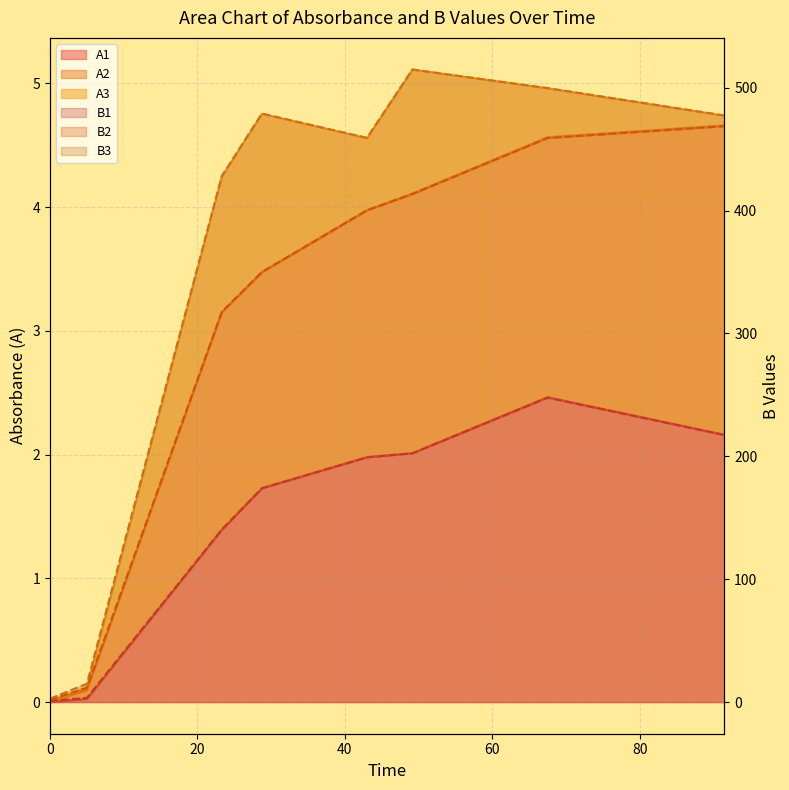

What is the spread (max minus min) of values at 0?

1.9